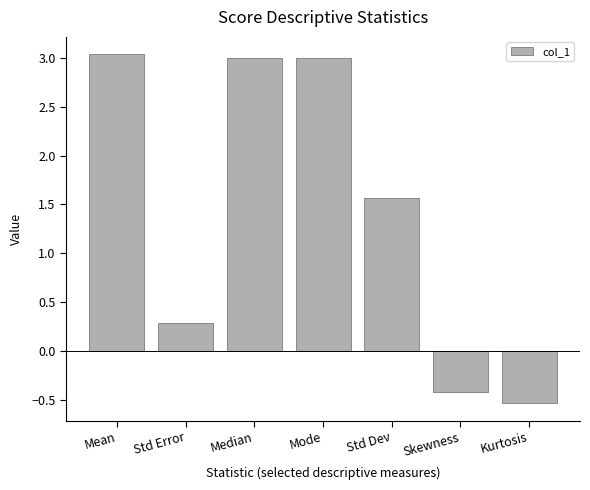

At which label does the data first exceed 1?

Mean